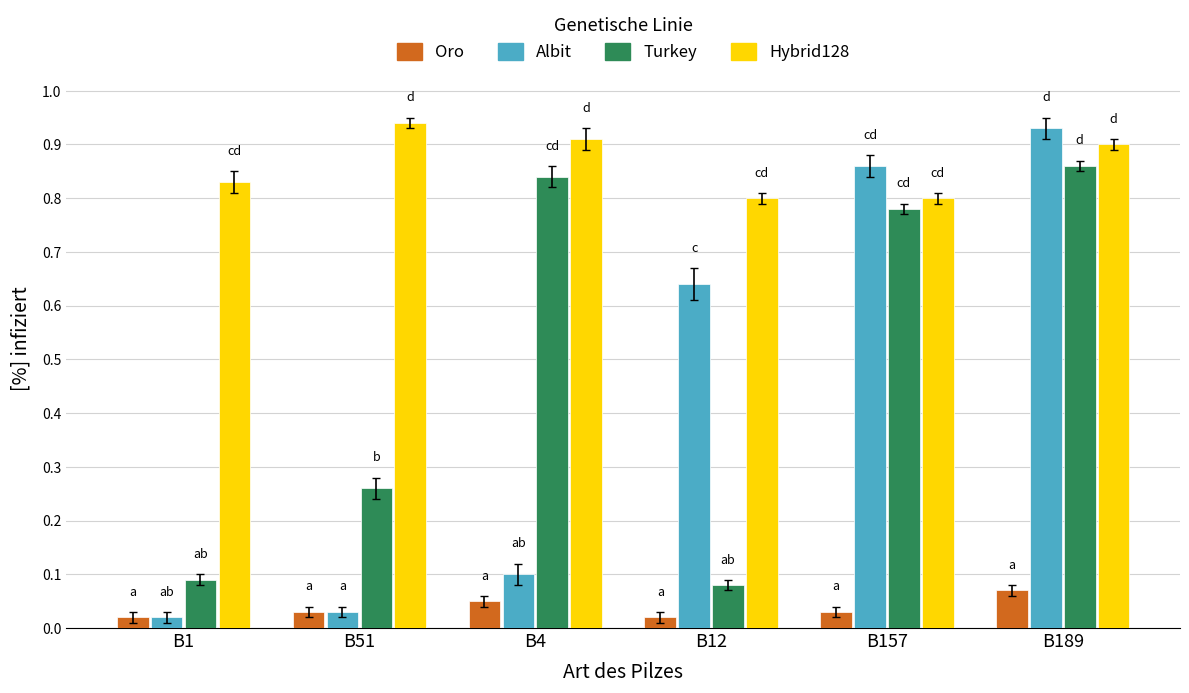

List the series in order of their peak value, highest first.

Hybrid128, Albit, Turkey, Oro